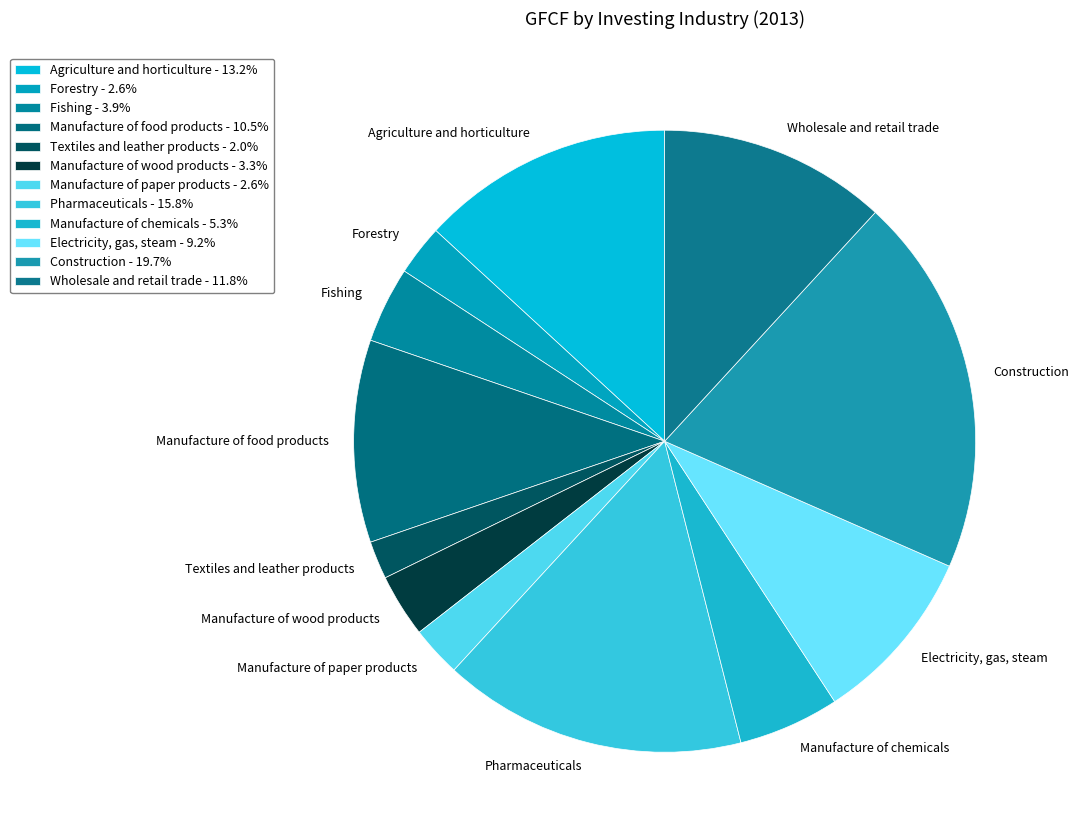

How many segments does this pie chart have?

12